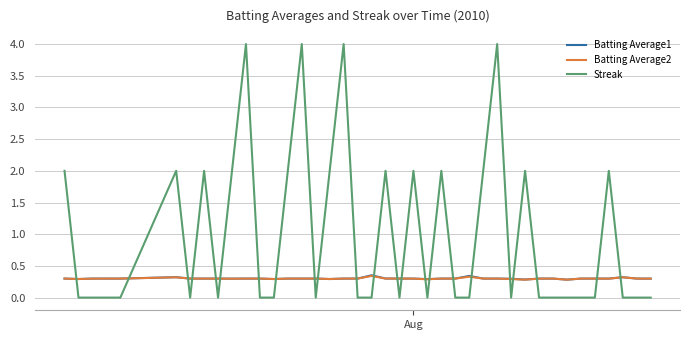

Which series has the largest range (max minus min)?

Streak